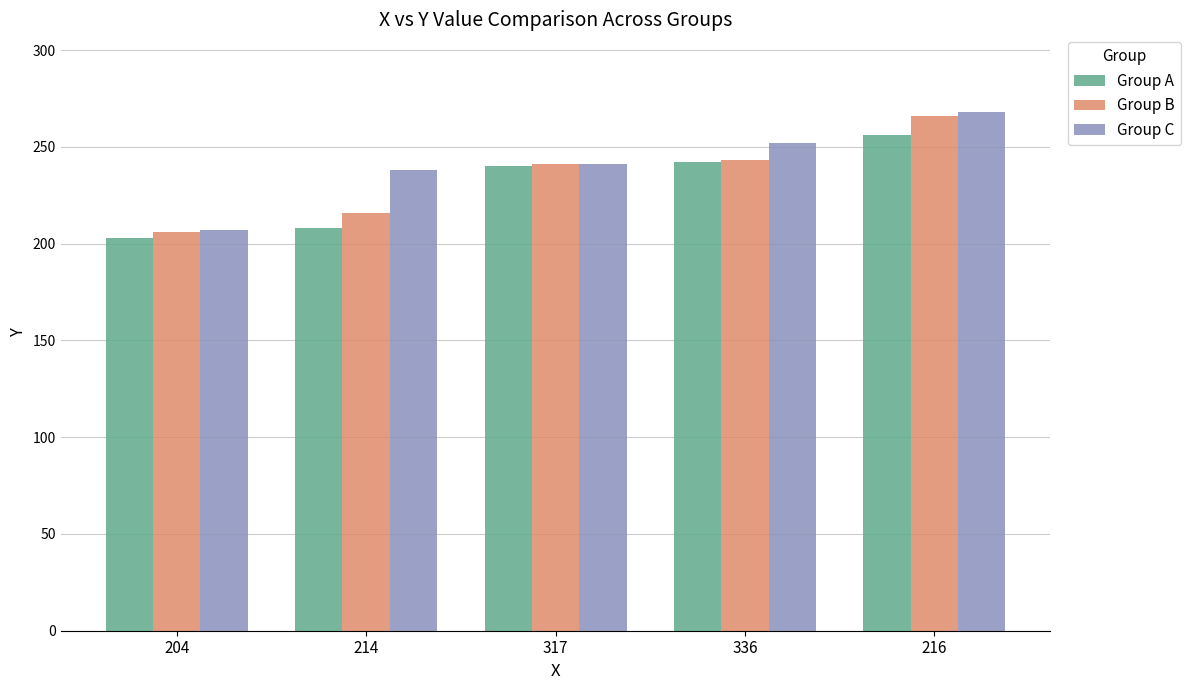

How many data points does each series have?

5